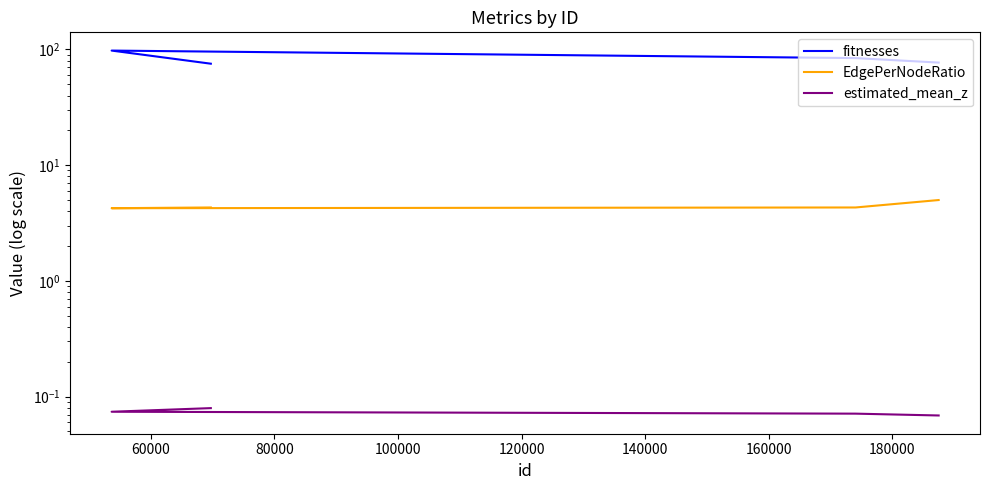

Does the chart have visible grid lines?

No